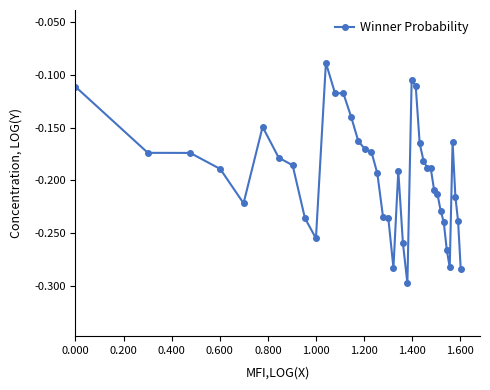

Is this an area chart (filled region under the line)?

No